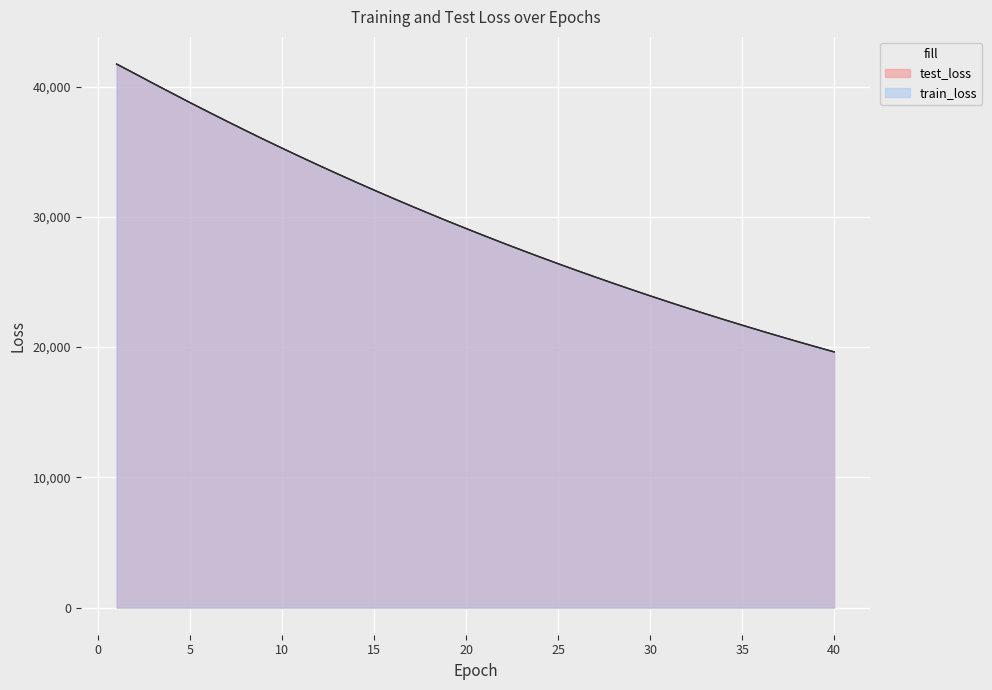

At how many categories does at least one series exceed 22593?

32